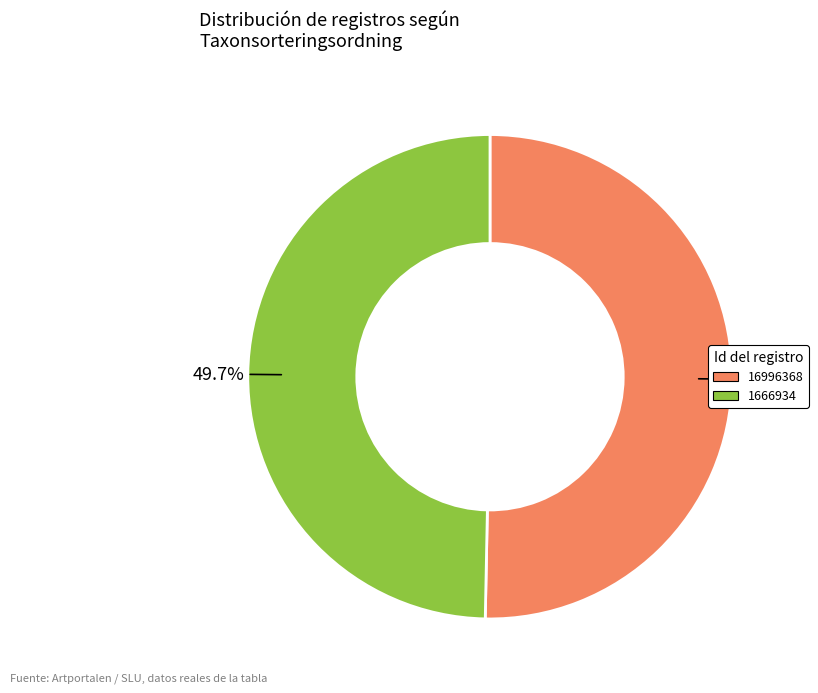

Do 16996368 and 1666934 together represent more than half of the pie?

Yes